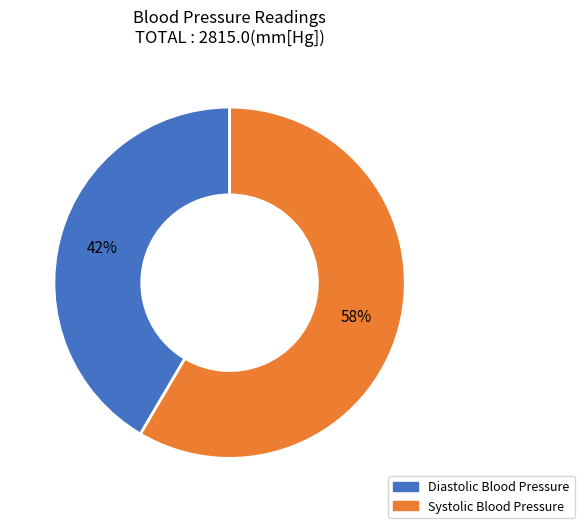

Is the sum of Systolic Blood Pressure and Diastolic Blood Pressure greater than half?

Yes